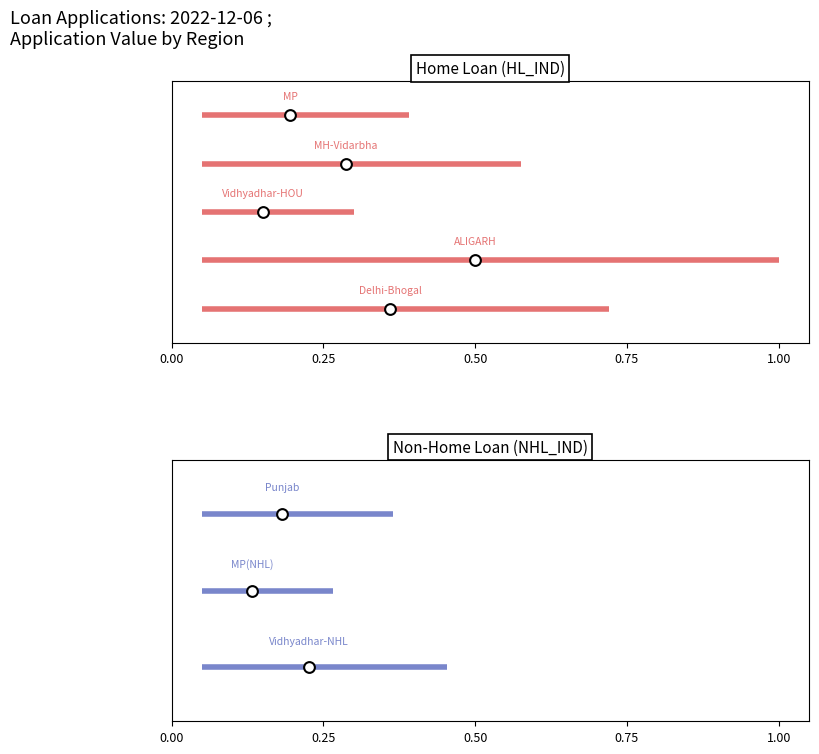

What are all the series names shown in the legend?

HL_IND, NHL_IND